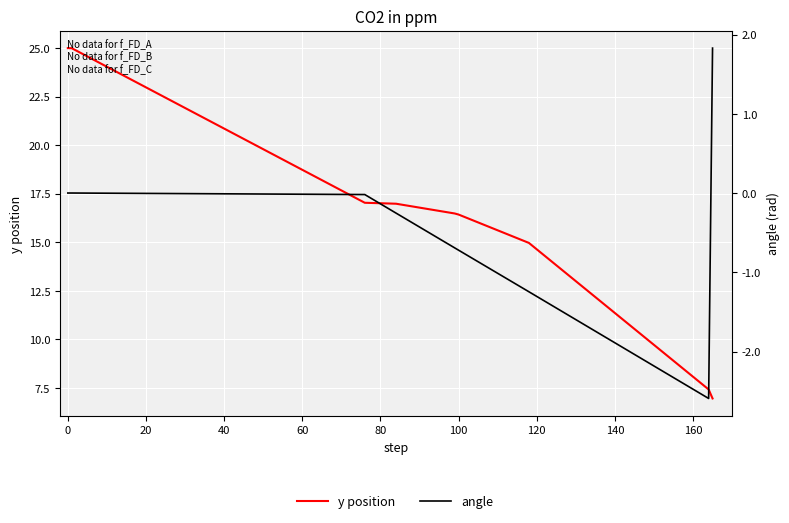

What are all the series names shown in the legend?

y position, angle